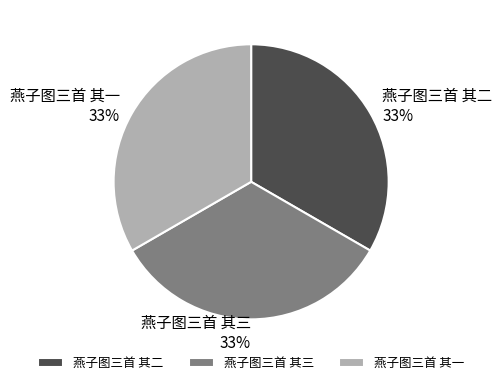

To the nearest percent, what is the combined percentage of 燕子图三首 其三 and 燕子图三首 其二?

67%